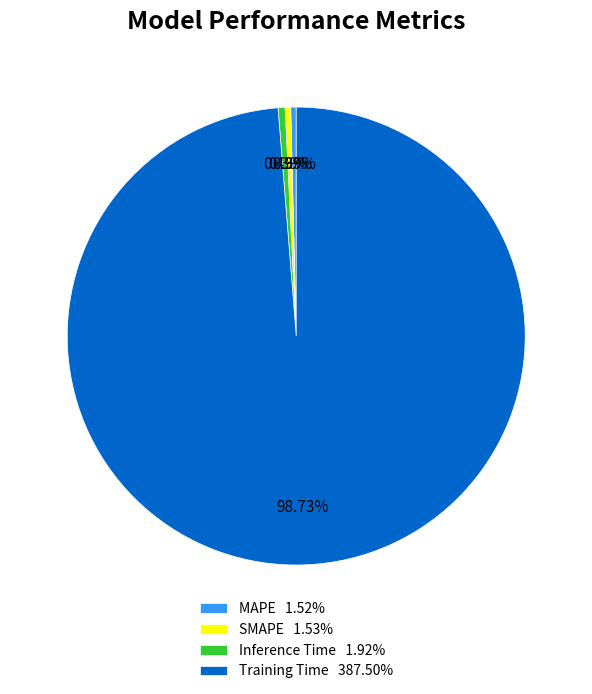

Which slice represents more than half of the pie?

Training Time